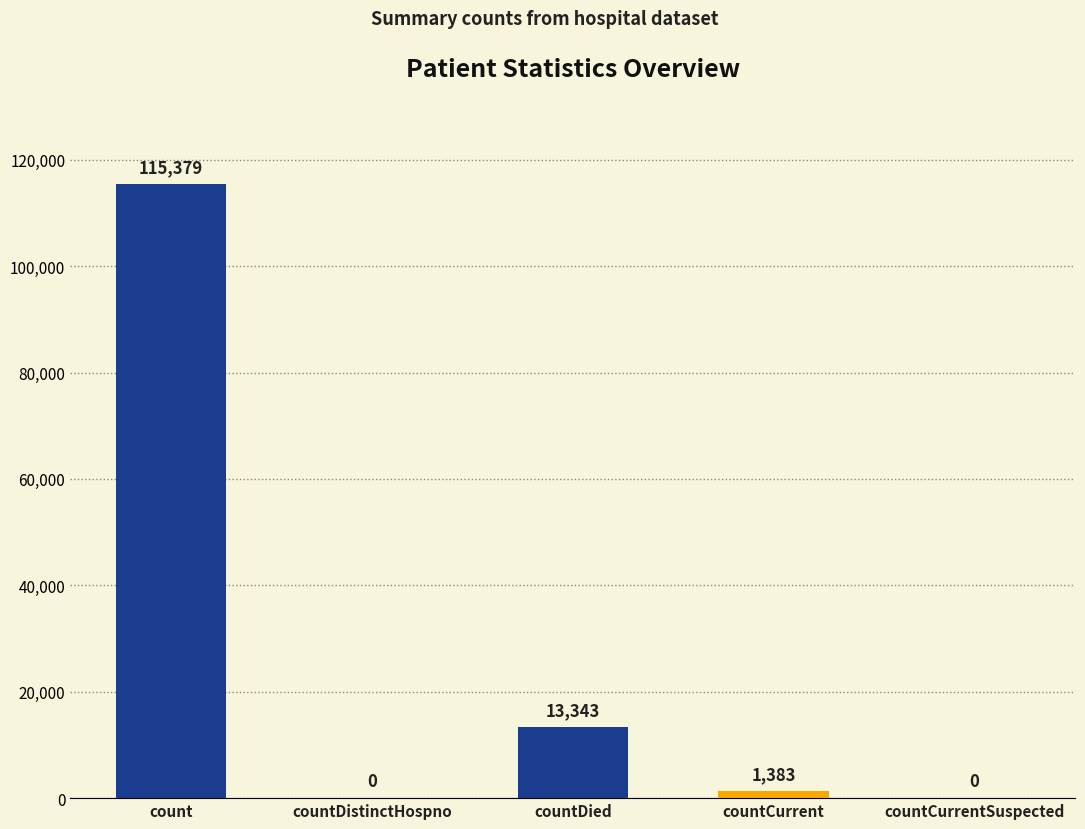

Where does the data first go above 1383?

count